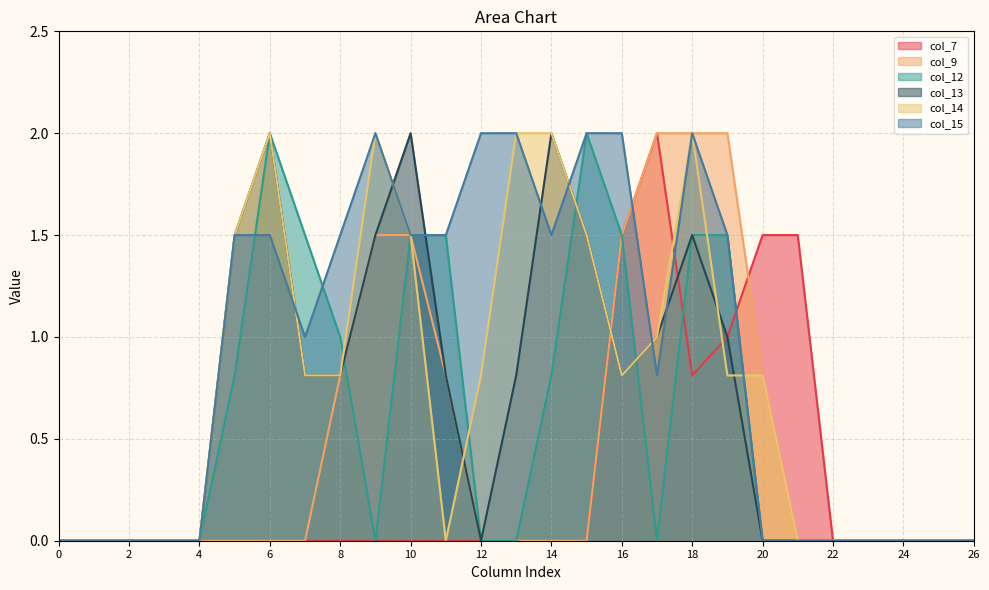

At which category does col_14 reach its first local valley?

11